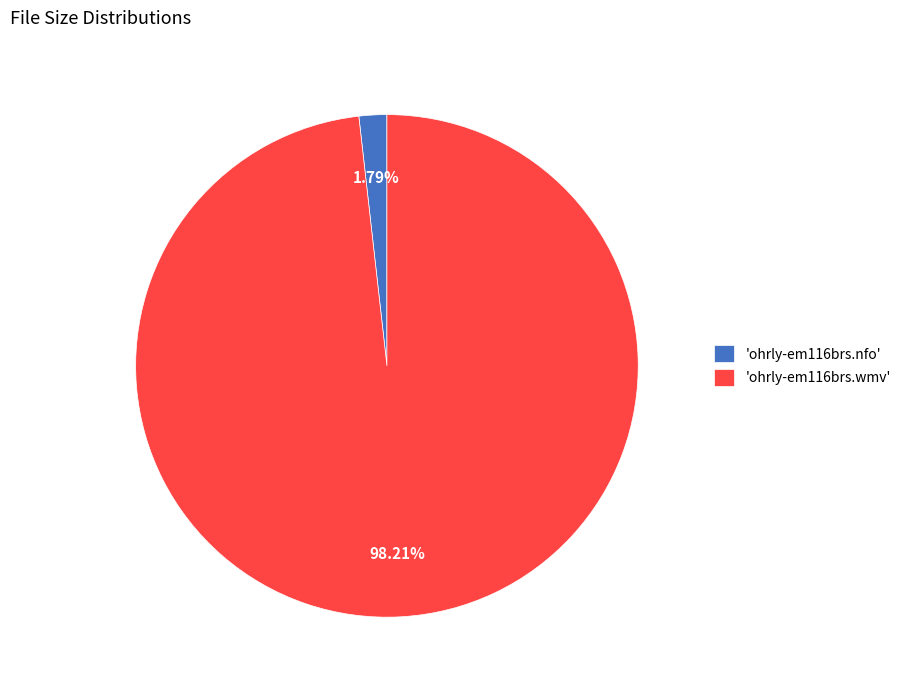

What is the largest slice in the pie chart?

'ohrly-em116brs.wmv'